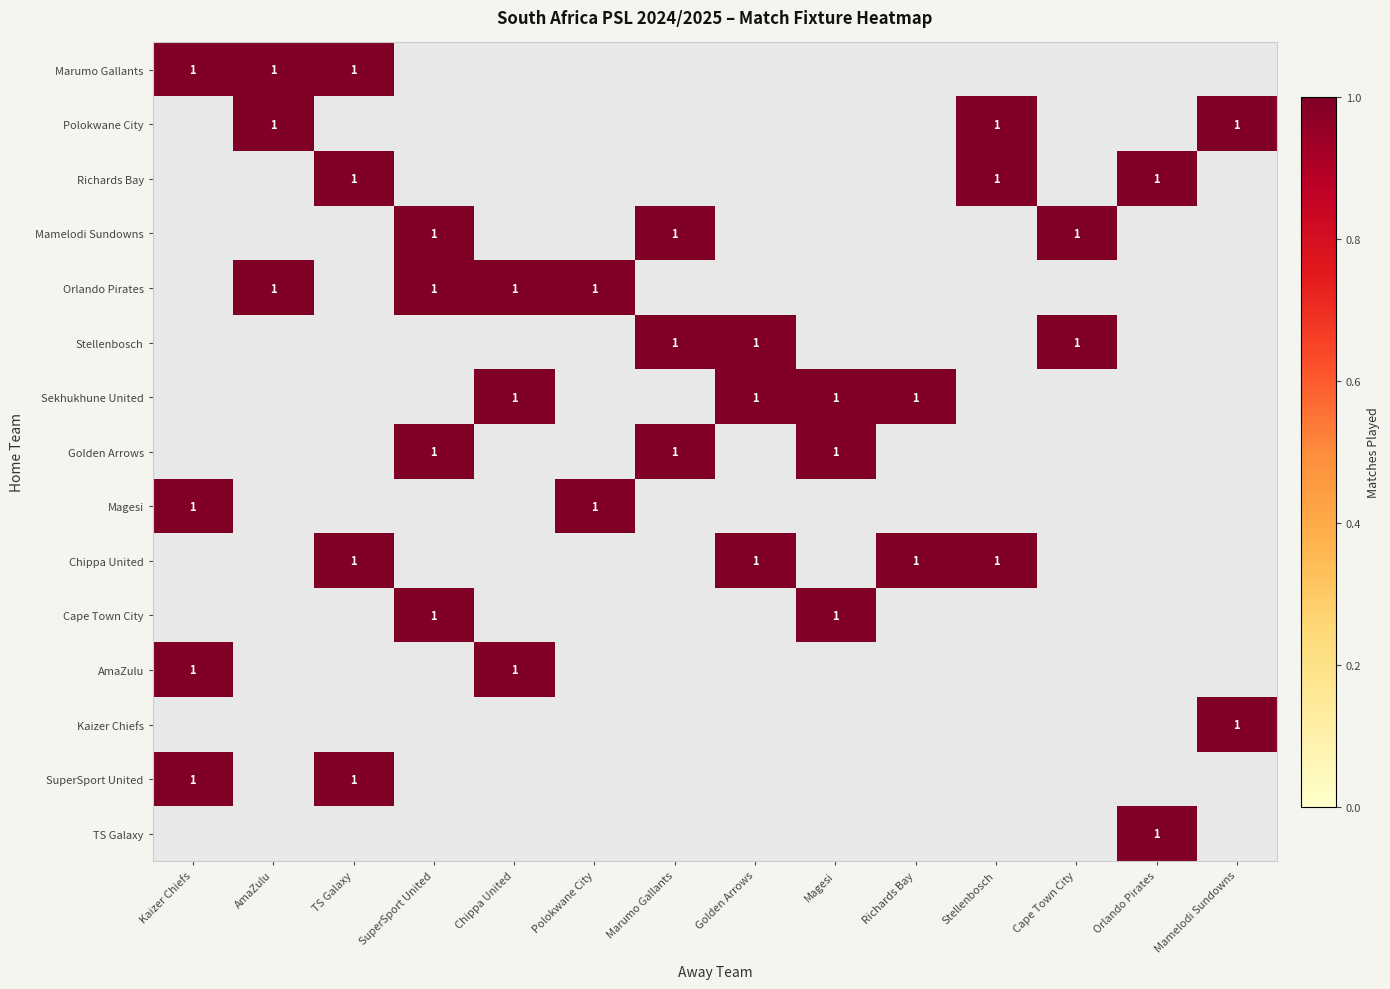

The Marumo Gallants series shows 1 at AmaZulu. True or false?

True